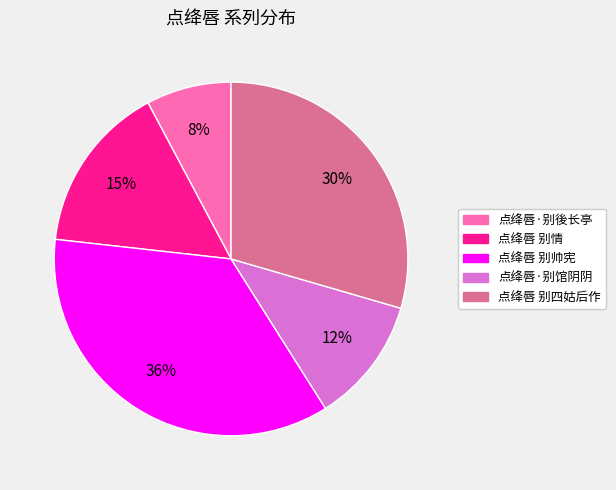

Which has a higher value, 点绛唇·别馆阴阴 or 点绛唇 别四姑后作?

点绛唇 别四姑后作